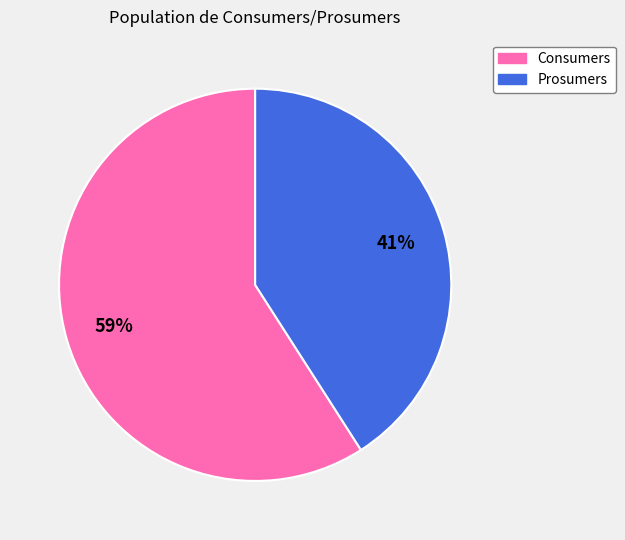

The Consumers slice represents 59% of the pie. True or false?

True